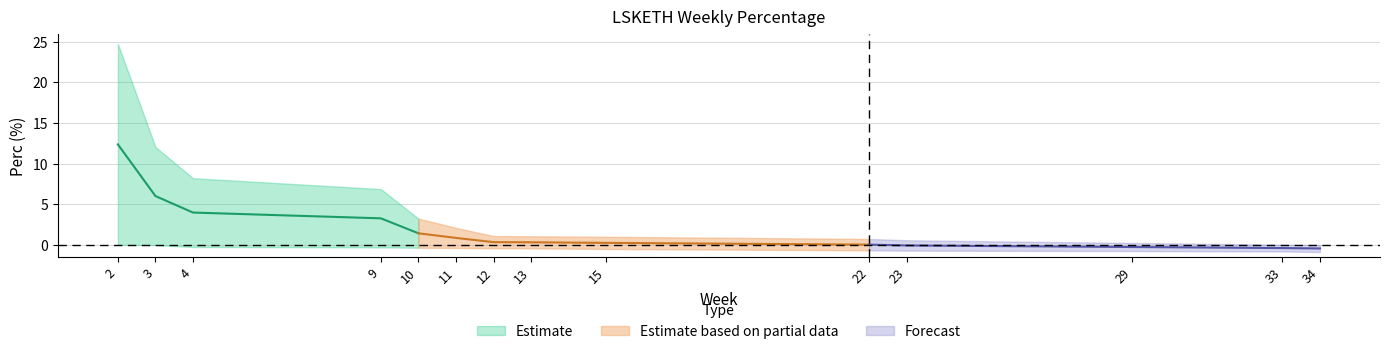

At which category does the chart reach its minimum across all series?

34